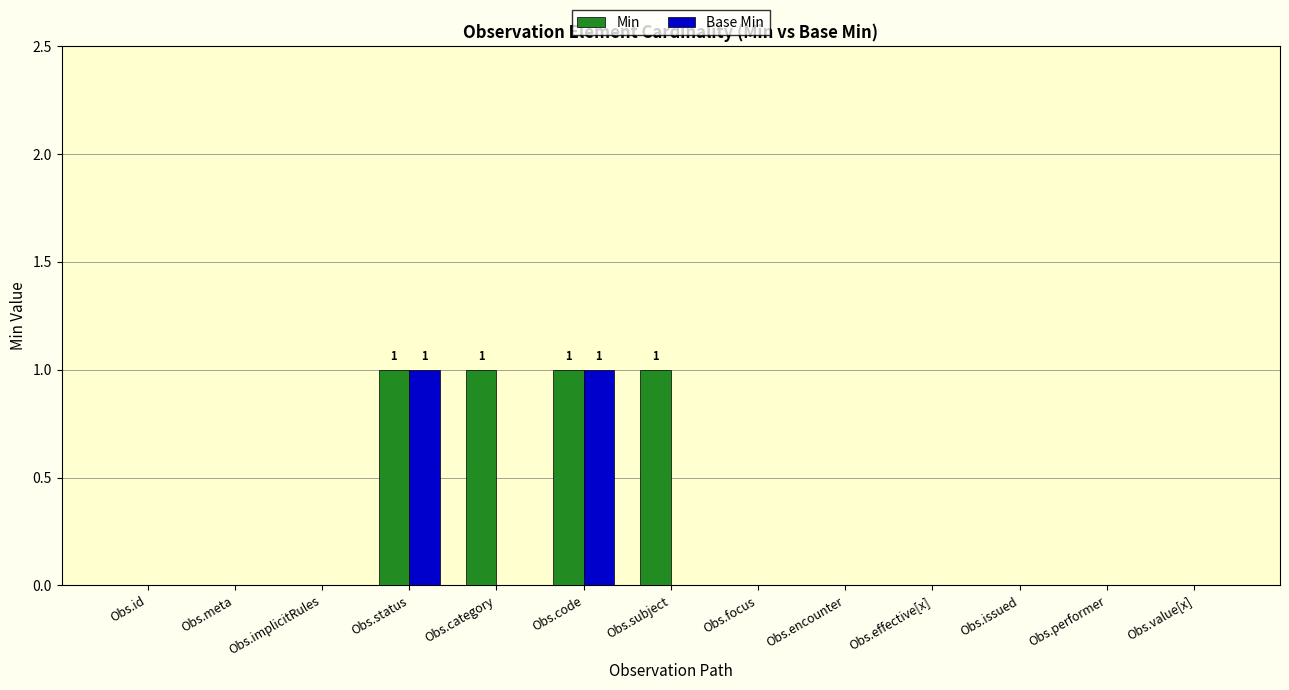

Are the bars horizontal?

No